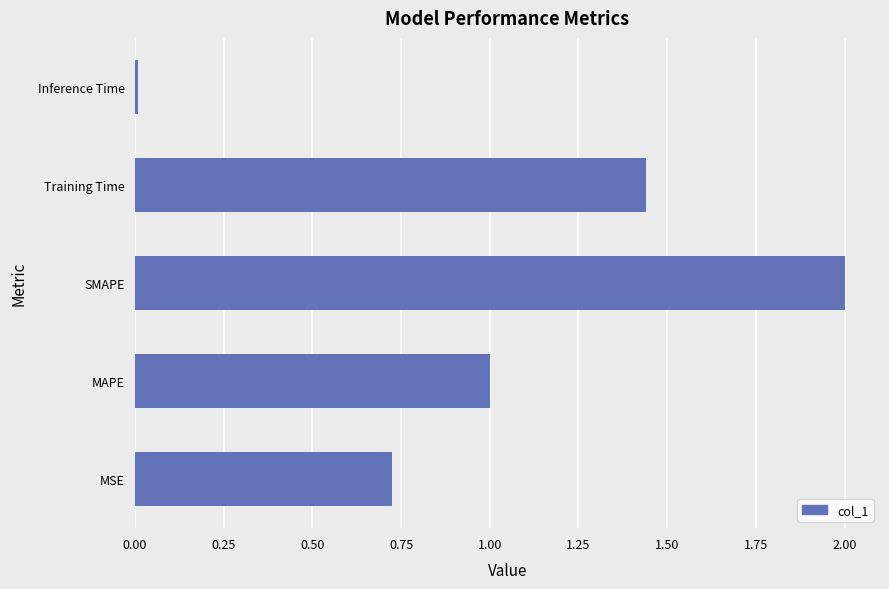

The value at SMAPE is 1.3. True or false?

False